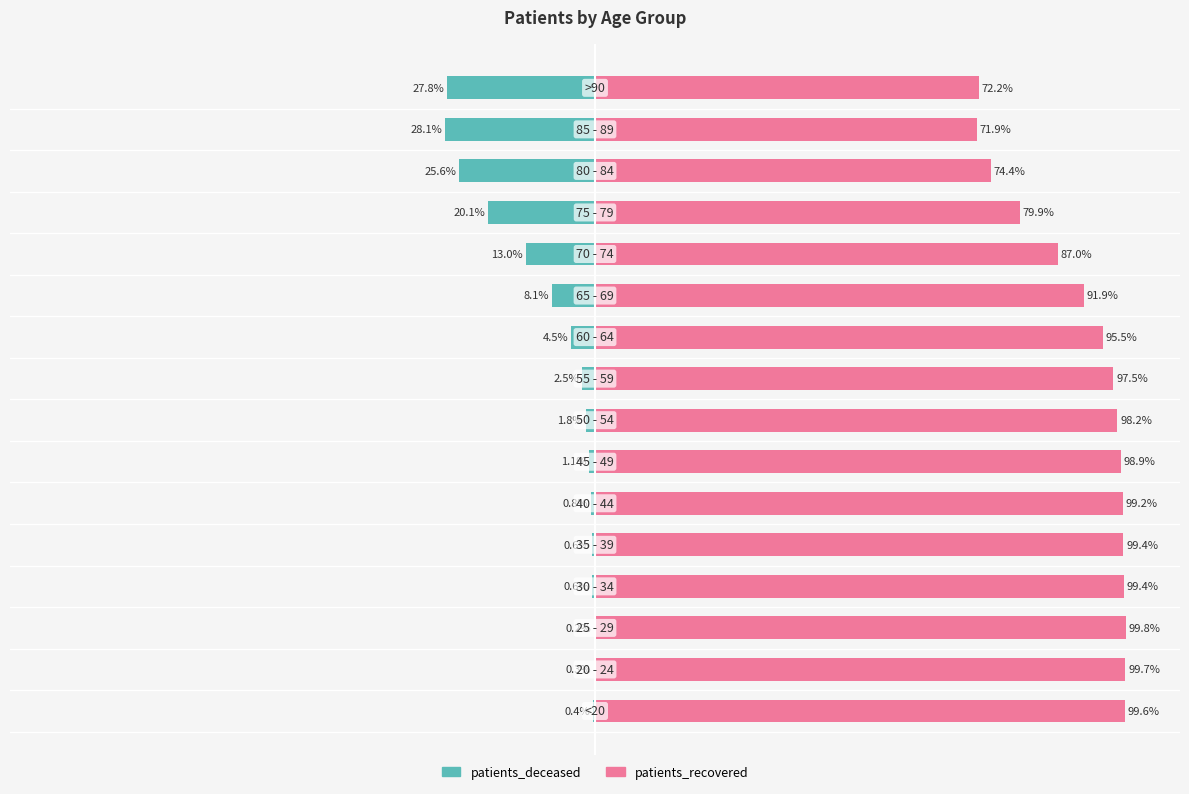

Which series has the largest range (max minus min)?

patients_recovered